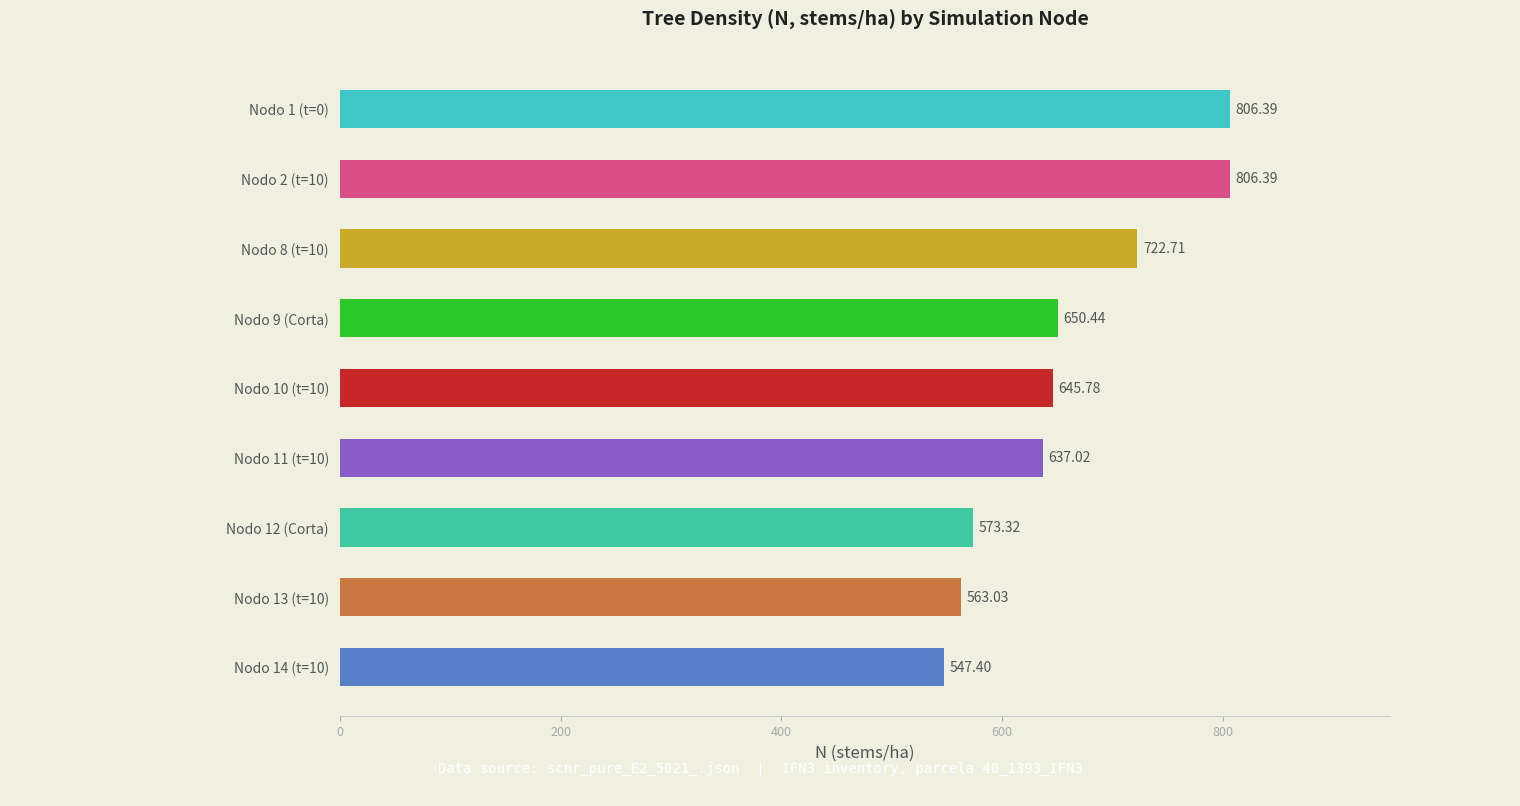

What is the sum of the values at Nodo 9 (Corta) and Nodo 12 (Corta)?

1223.8